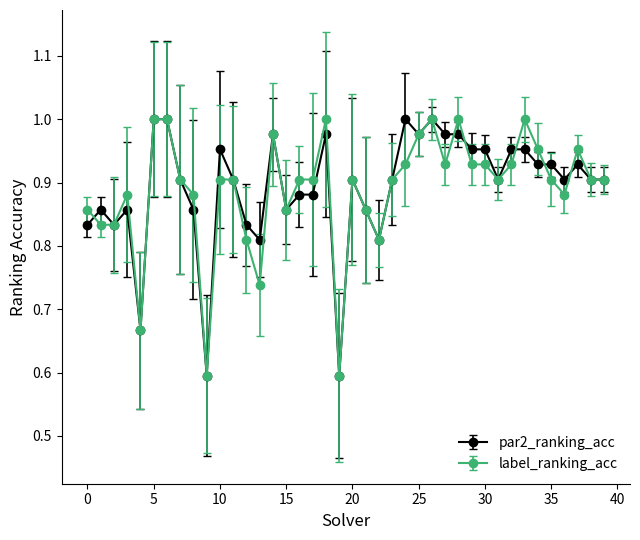

True or false: par2_ranking_acc has more than 2 interior local peaks.

True